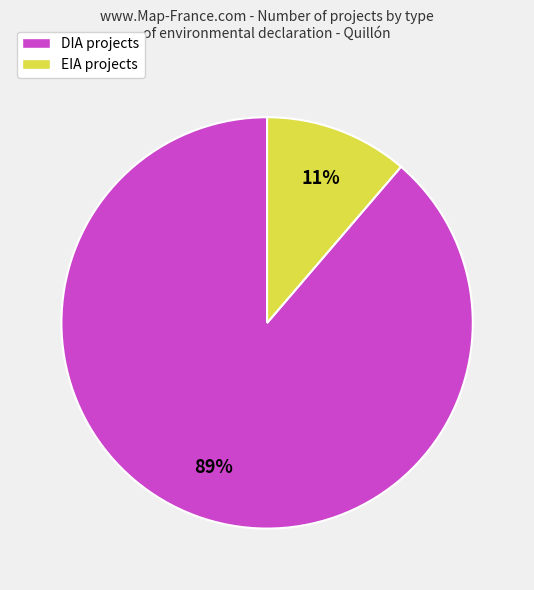

To the nearest percent, what portion does DIA represent?

89%